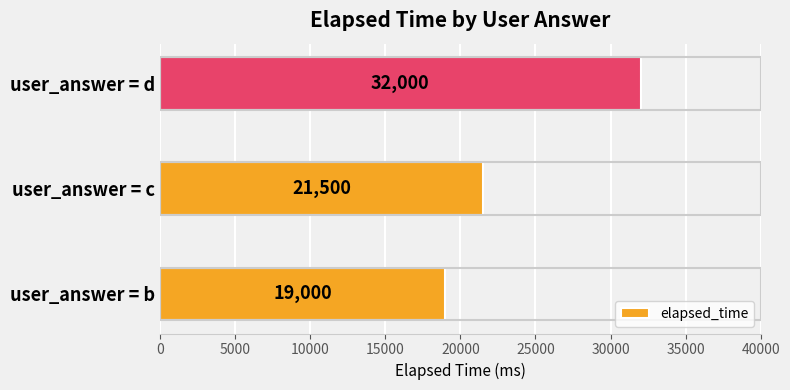

How many values are between 19000 and 32000?

3